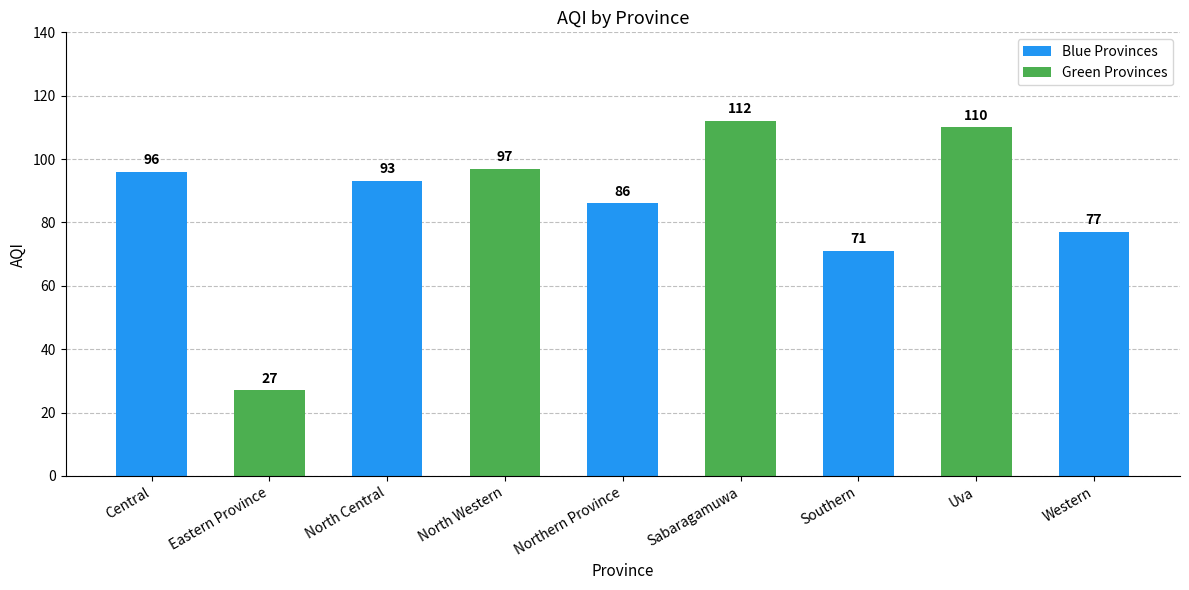

What is the label of the 3rd bar from the left?

North Central